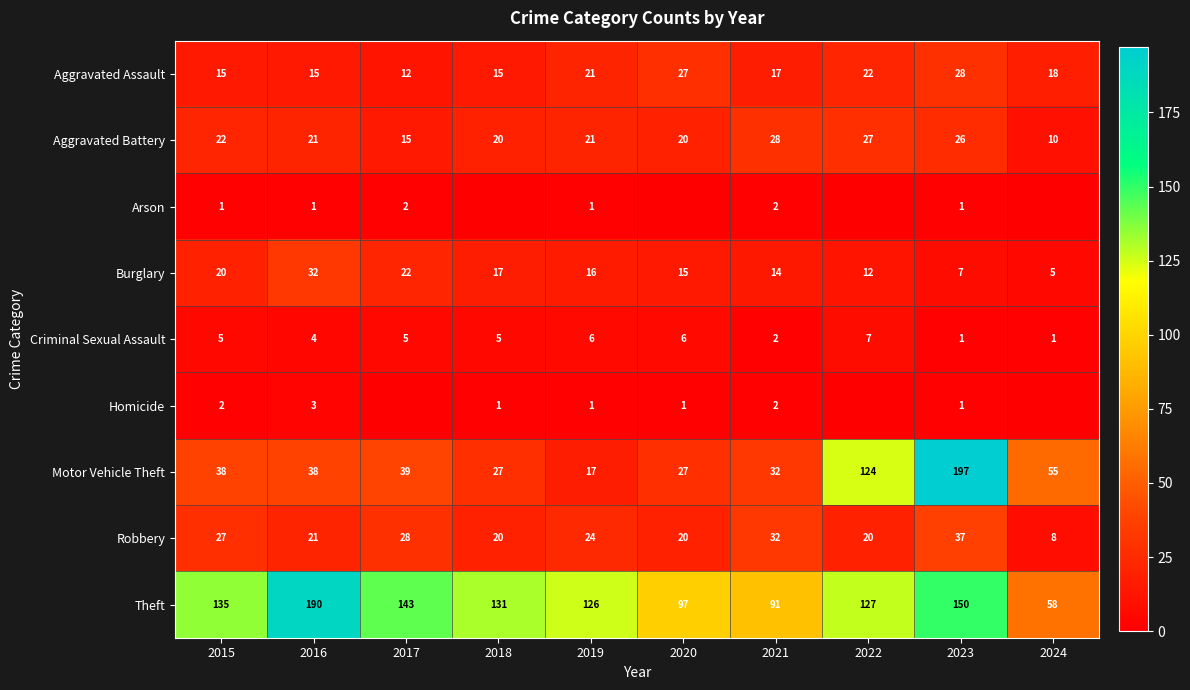

What is the difference between the highest and lowest values at 2017?

143